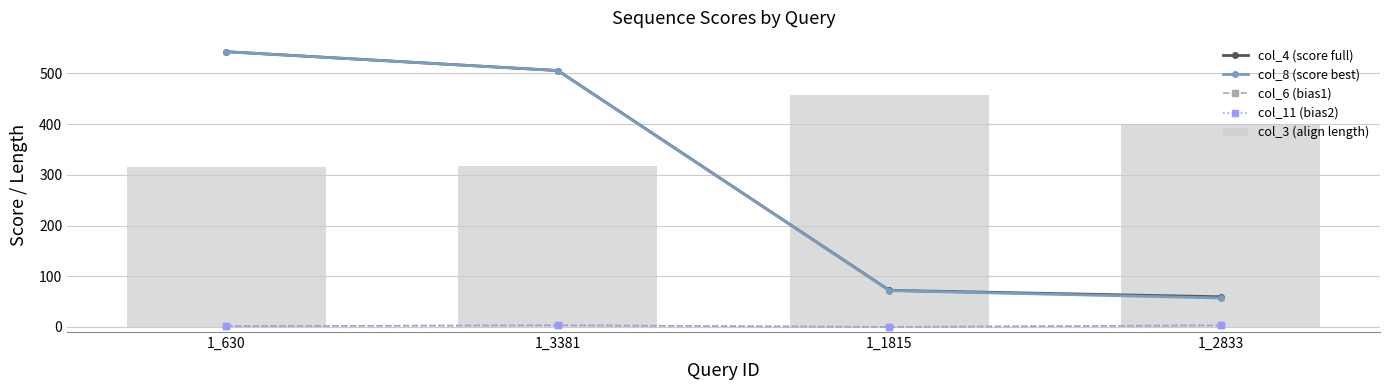

The value of col_3 (align length) at 1_1815 is 785.1. True or false?

False